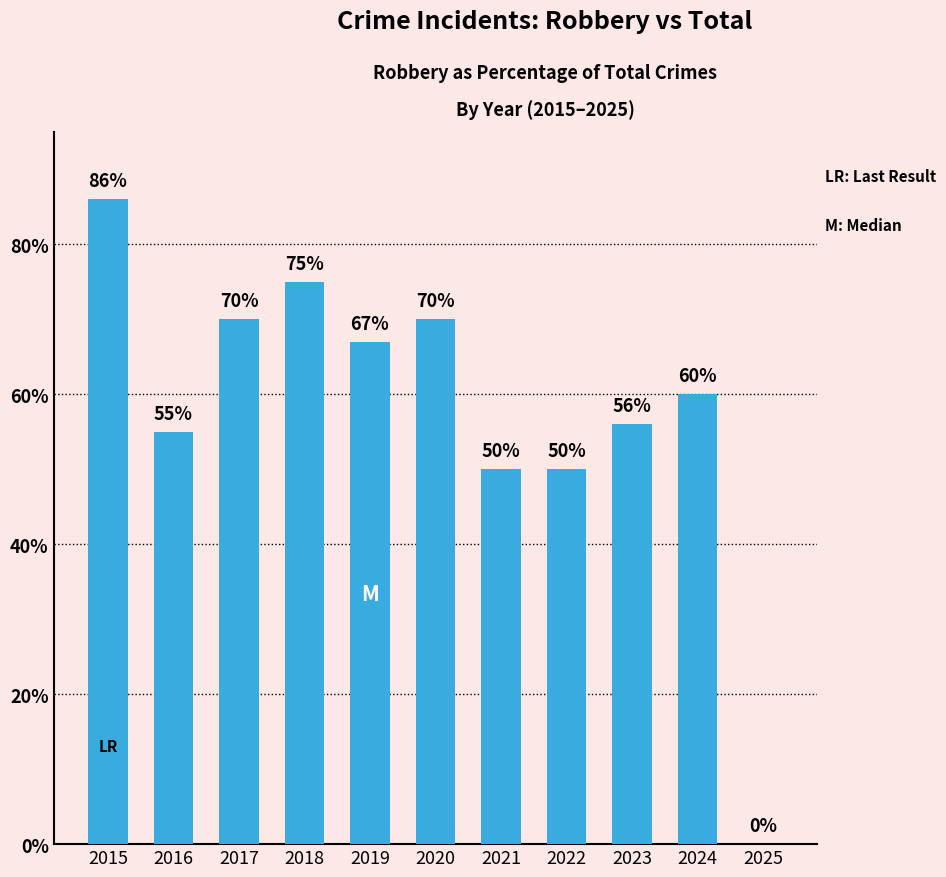

Reading left to right, extract all data points from this chart.

86	55	70	75	67	70	50	50	56	60	0